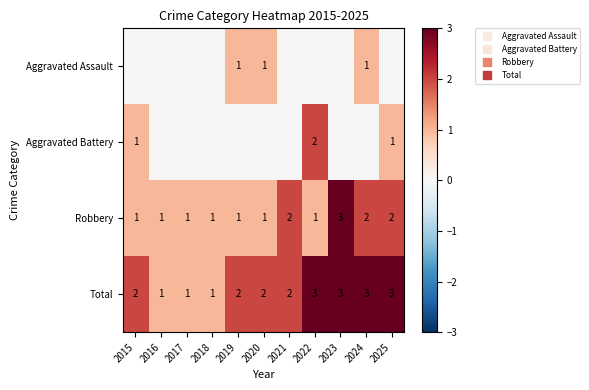

The value of Robbery at 2017 is 1. True or false?

False